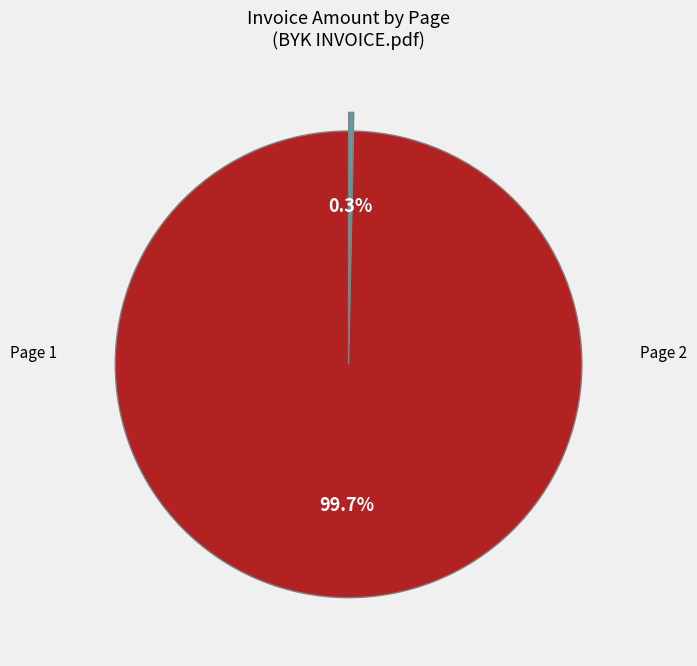

Is there any slice that represents more than half of the pie?

Yes